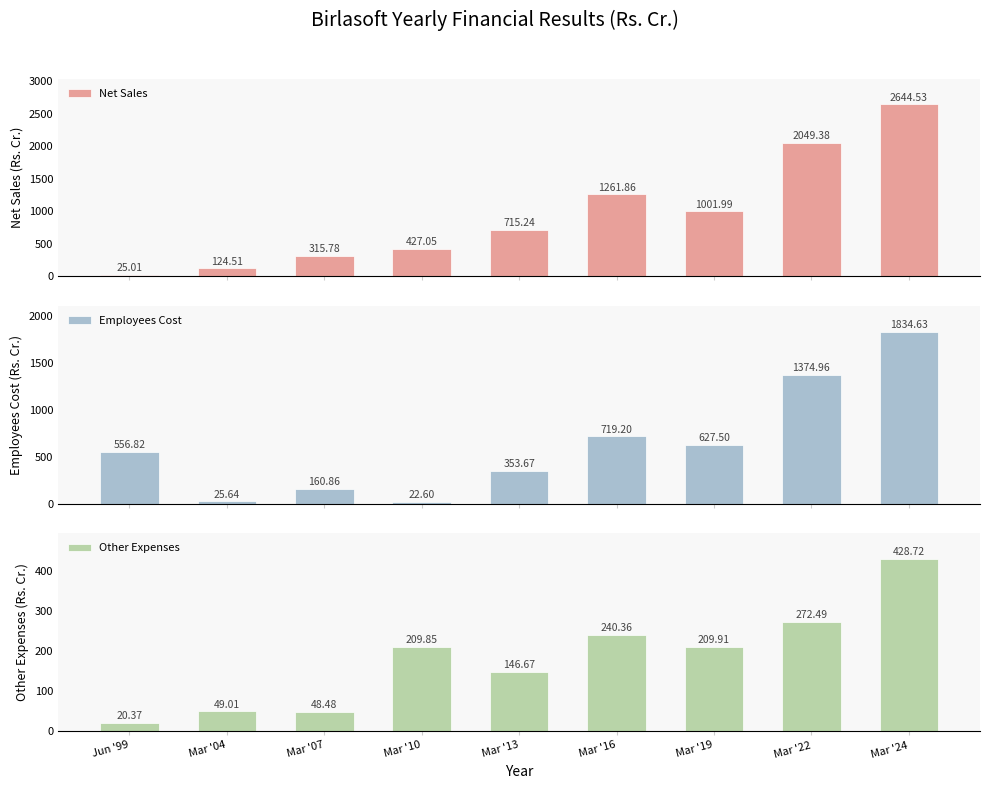

At which label does Employees Cost reach its peak?

Mar '24